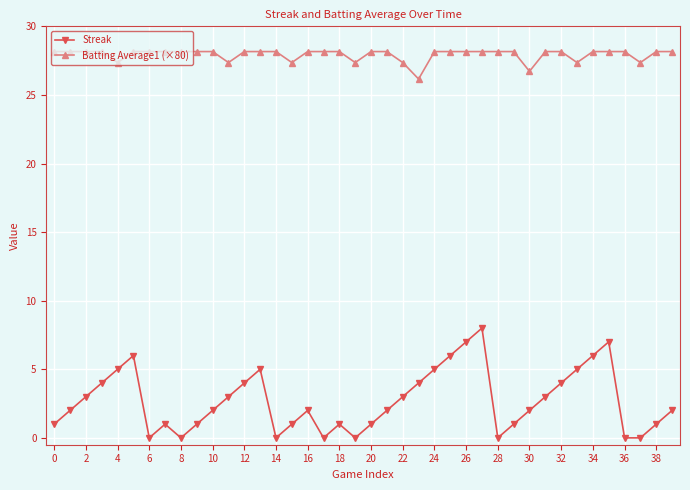

What is the value of the Streak point at the 8th from the left?

1.0